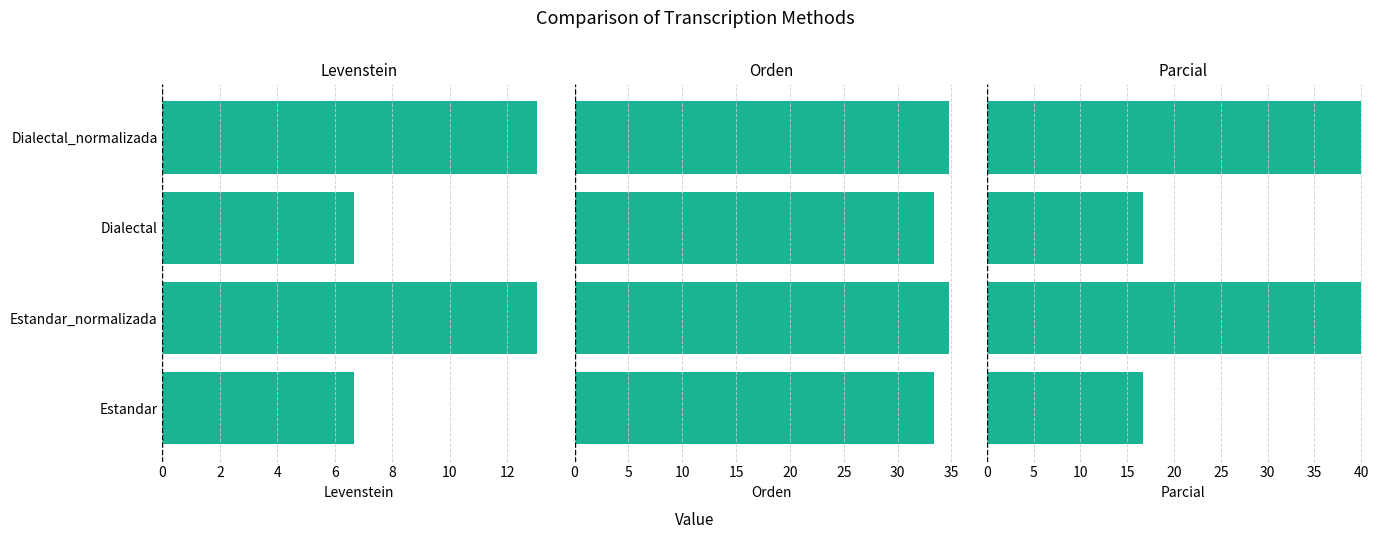

Count the Orden values in the range 33 to 34.

2